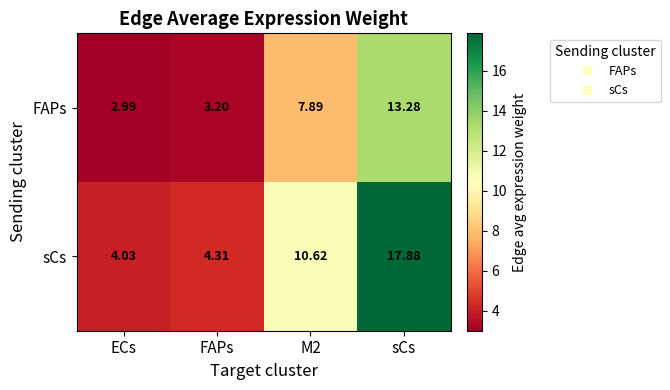

Which category has the highest value across all series?

sCs